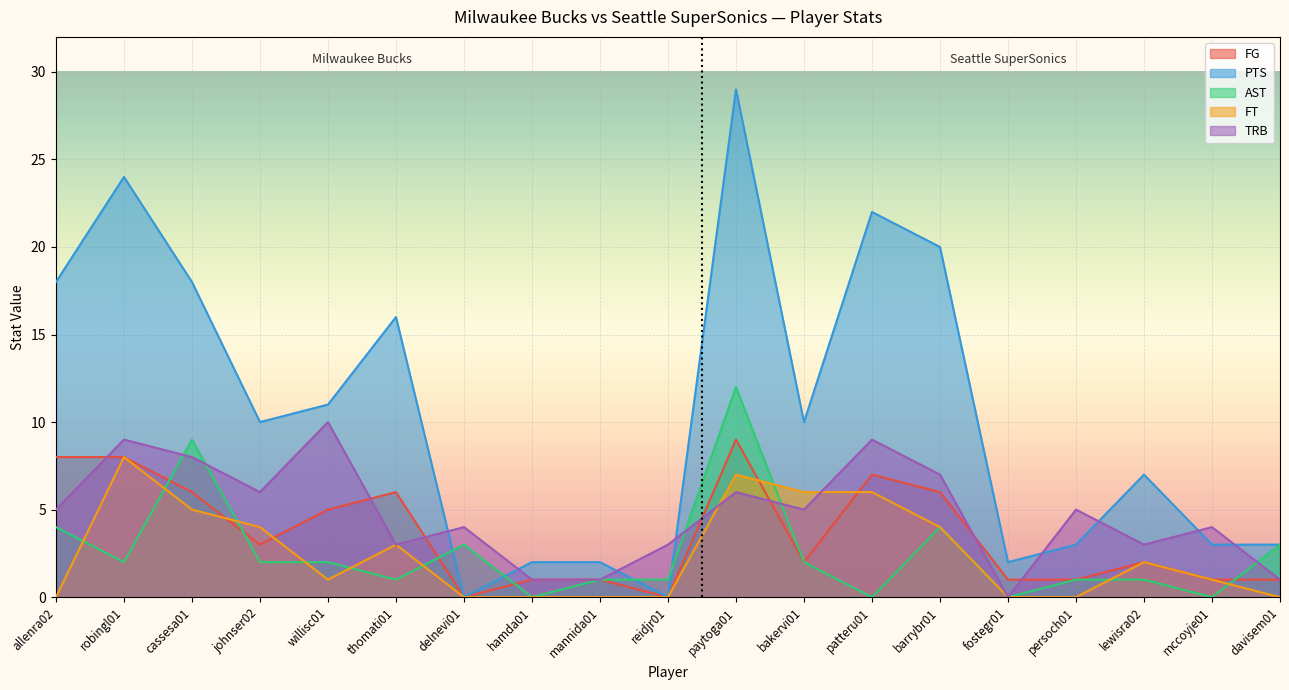

What is the difference between the maximum and minimum values in the AST series?

12